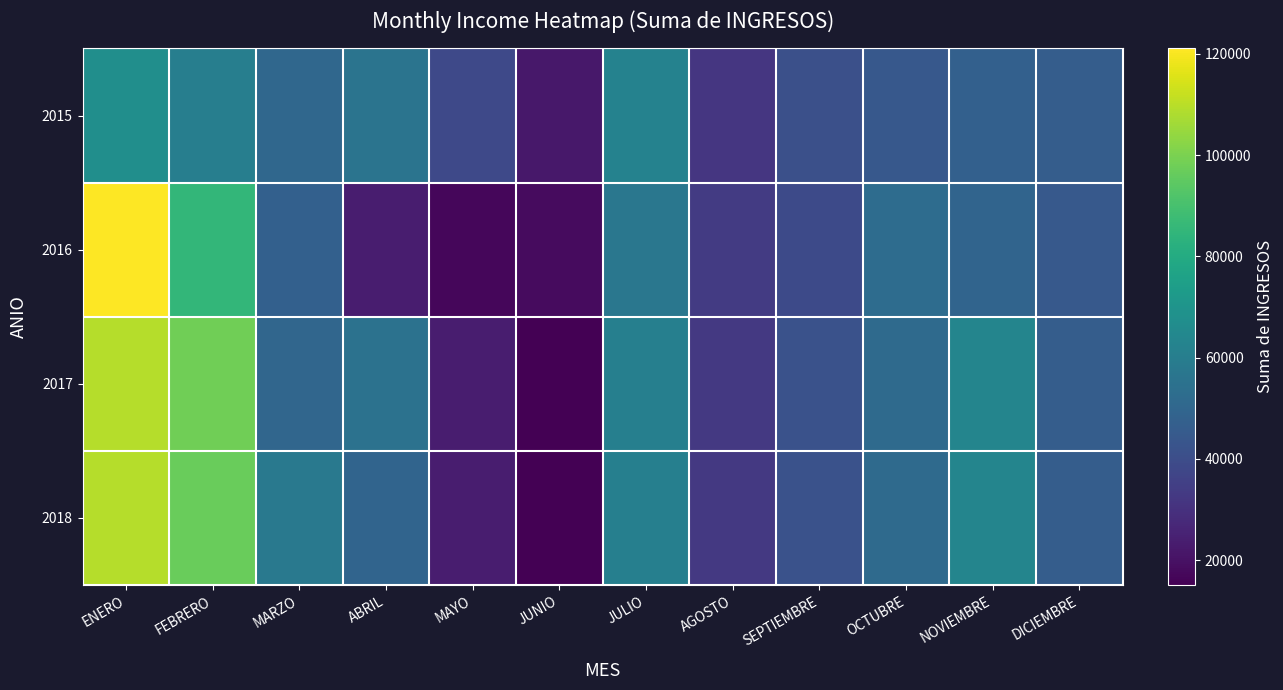

What is the total value across all series at MAYO?

102813